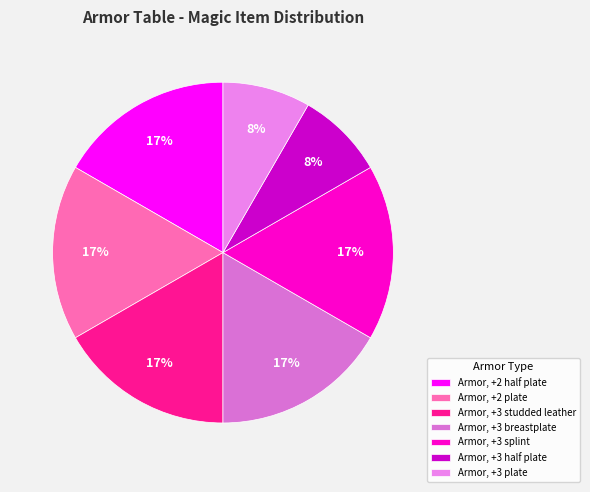

True or false: Armor, +2 half plate accounts for 25% of the total.

False